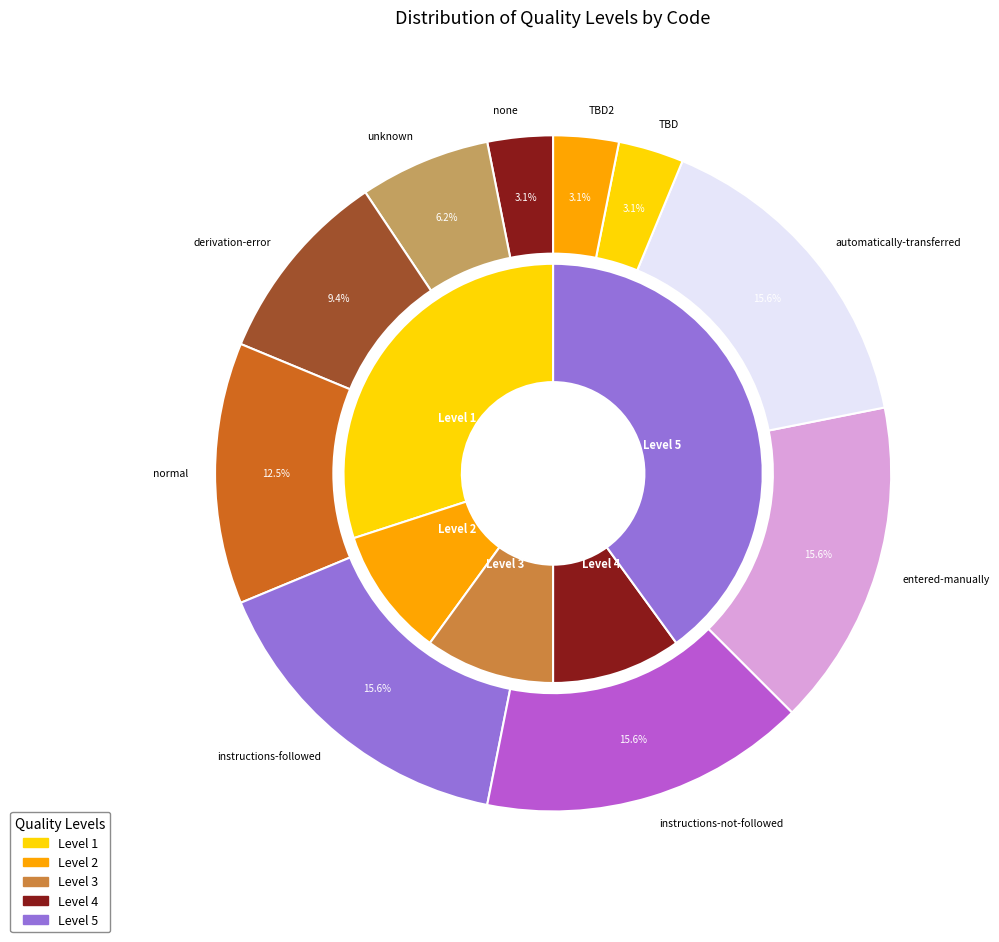

What portion of the pie excludes normal?

87.5%